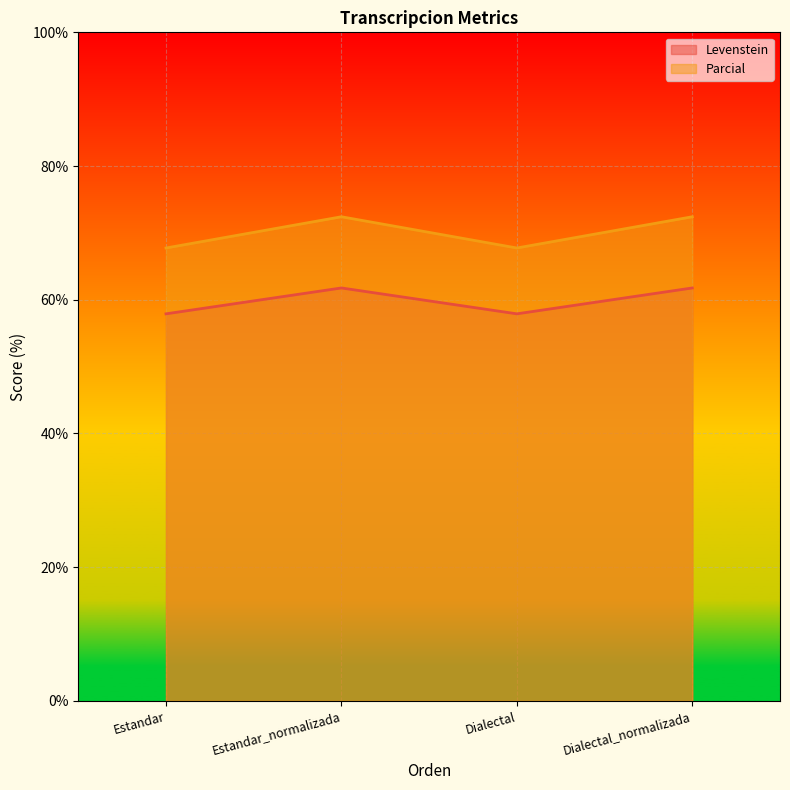

At Estandar, list the series in order from largest to smallest.

Parcial, Levenstein